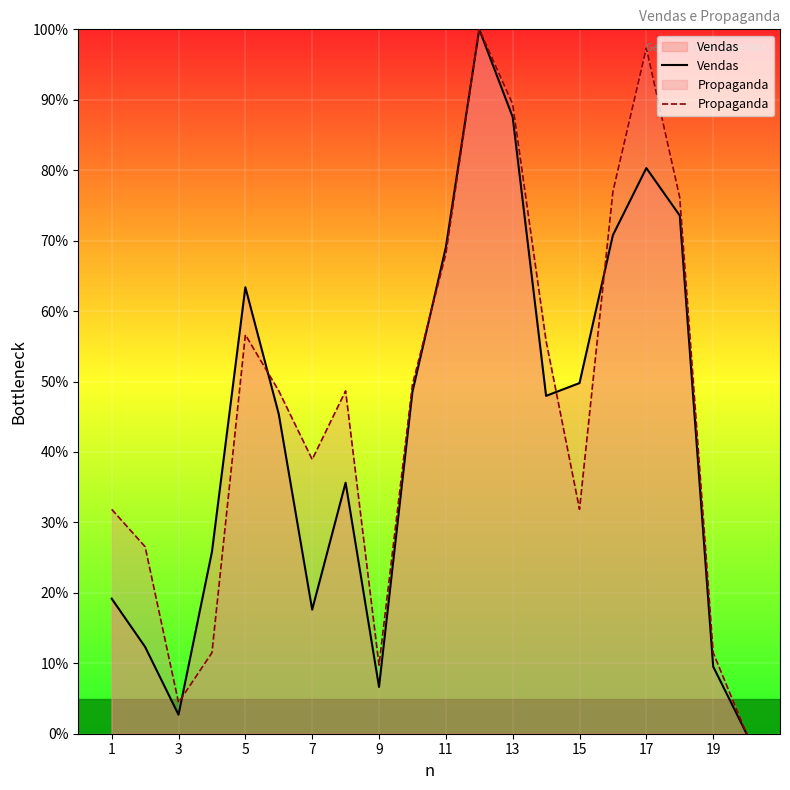

What is the spread (max minus min) of values at 7?

21.3